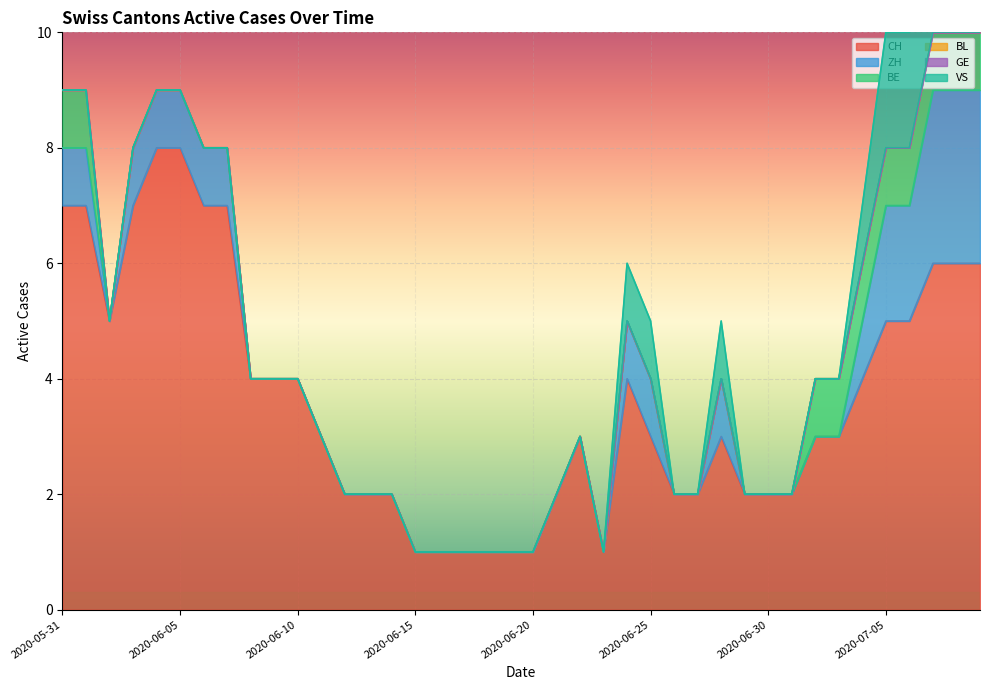

Which series has the widest spread of values?

CH